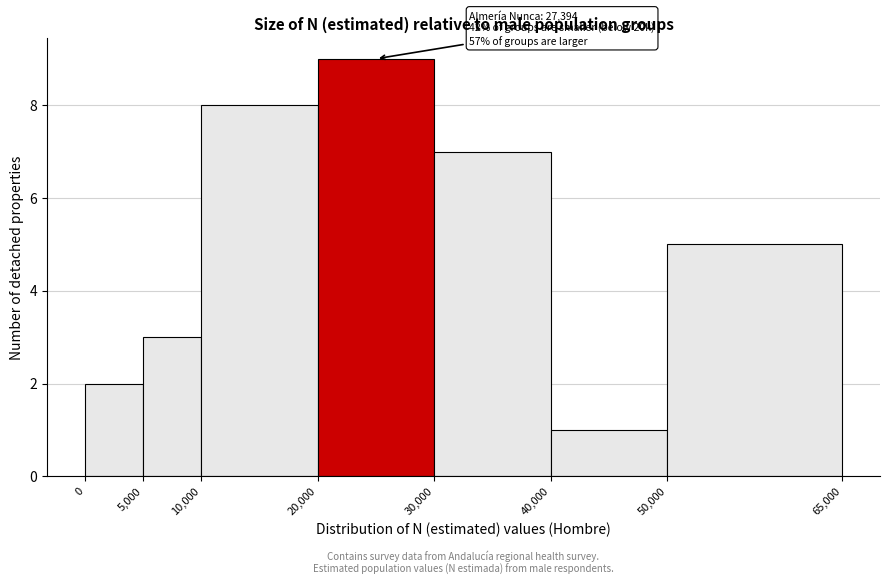

Which range on the x-axis has the tallest bar?

20,000 to 30,000